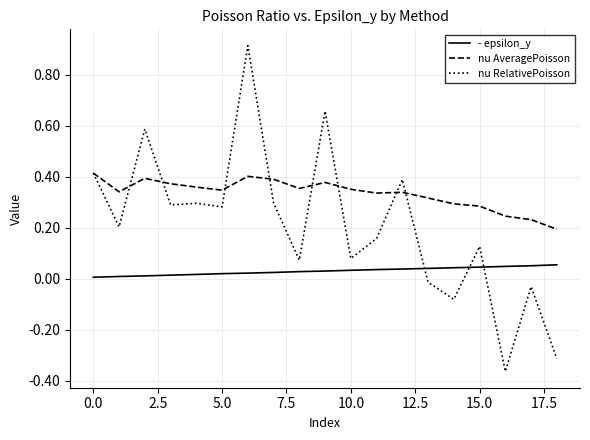

Which series has the widest spread of values?

nu RelativePoisson